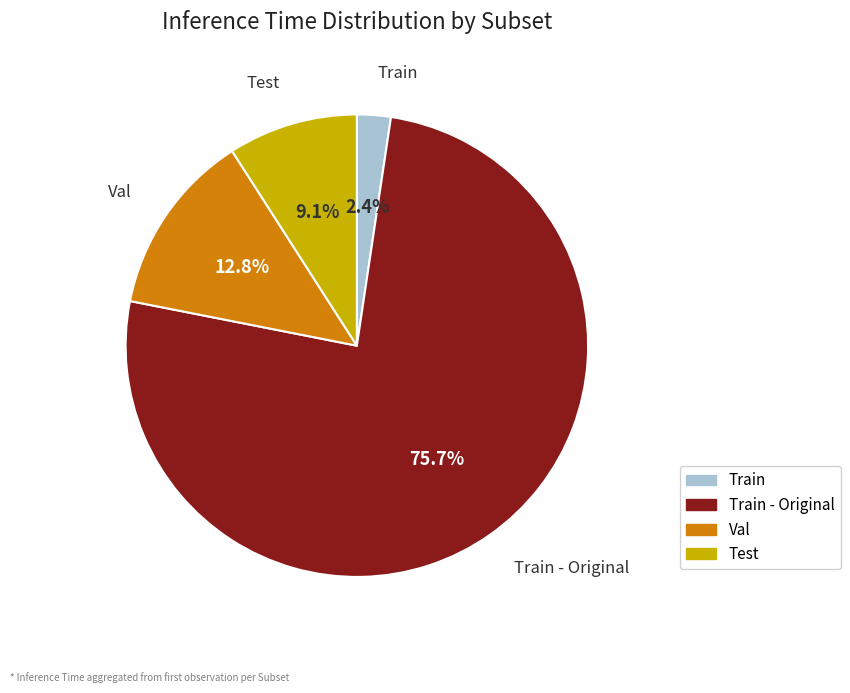

True or false: Train accounts for 2% of the total.

True